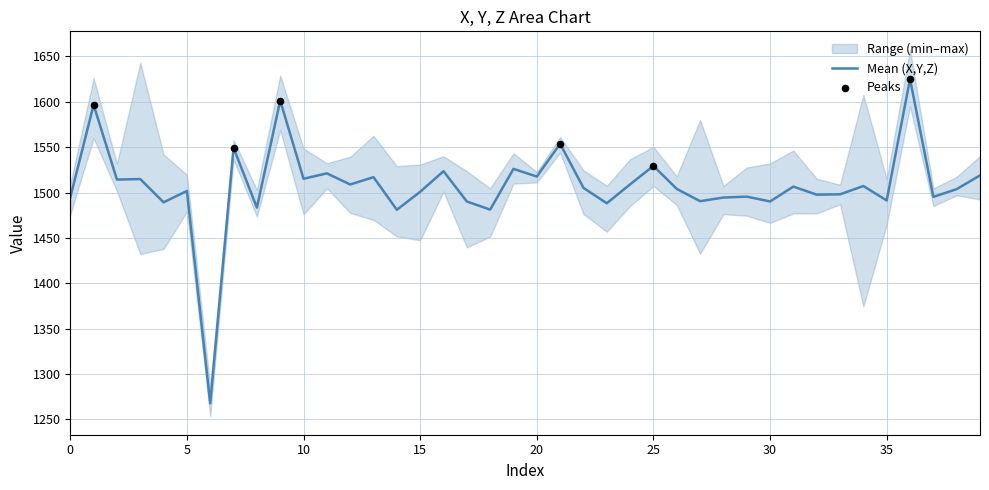

What is the minimum value for Mean (X,Y,Z)?

1267.8